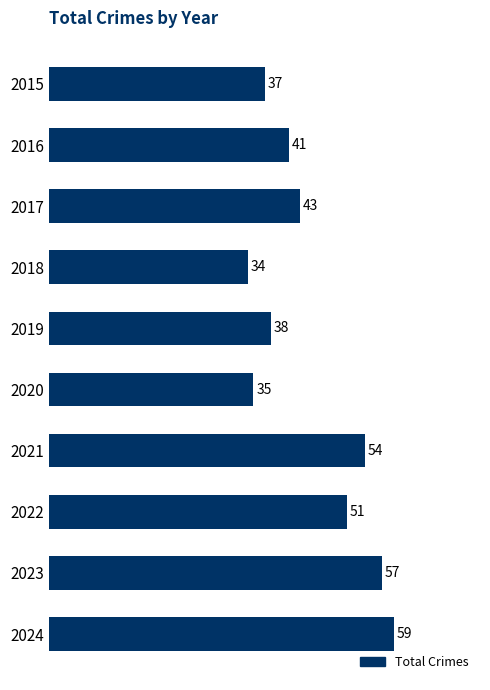

List the labels in order of value, largest first.

2024, 2023, 2021, 2022, 2017, 2016, 2019, 2015, 2020, 2018